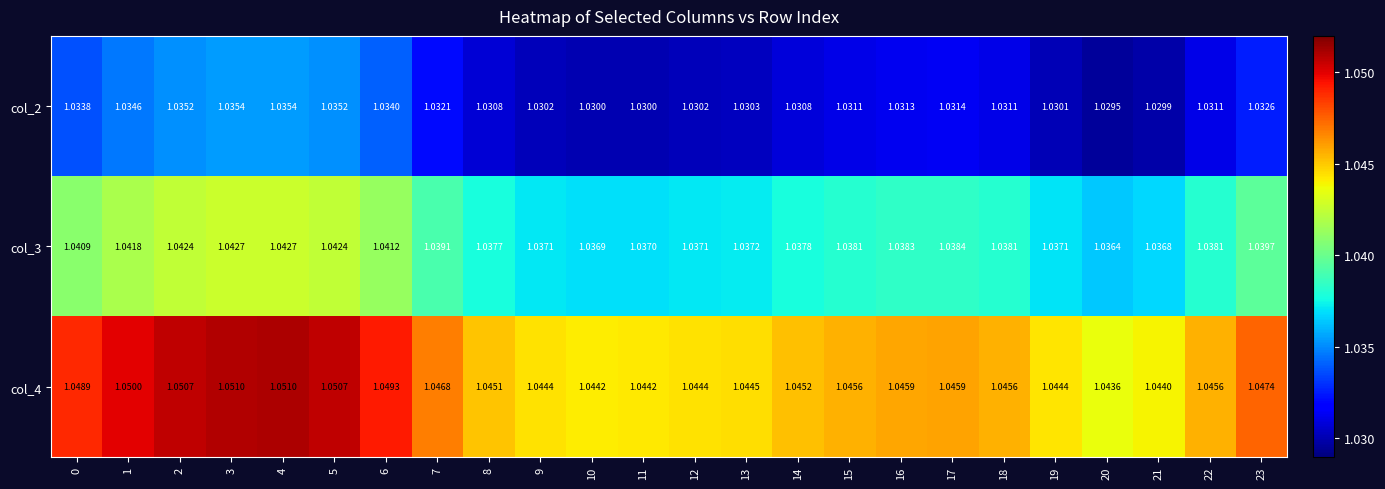

What is the greatest value displayed?

1.1